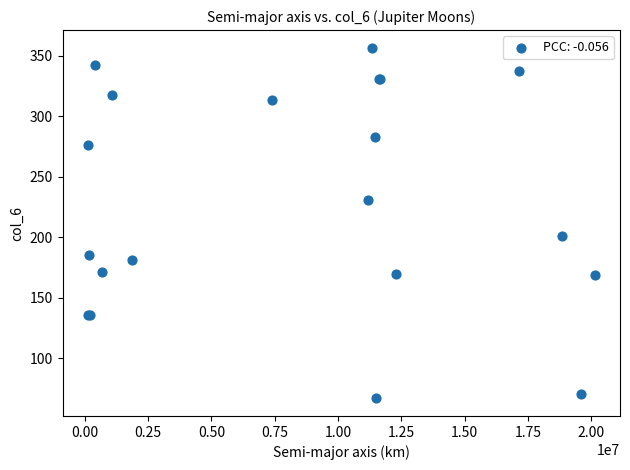

What Y value in the scatter plot is closest to 211?

201.4